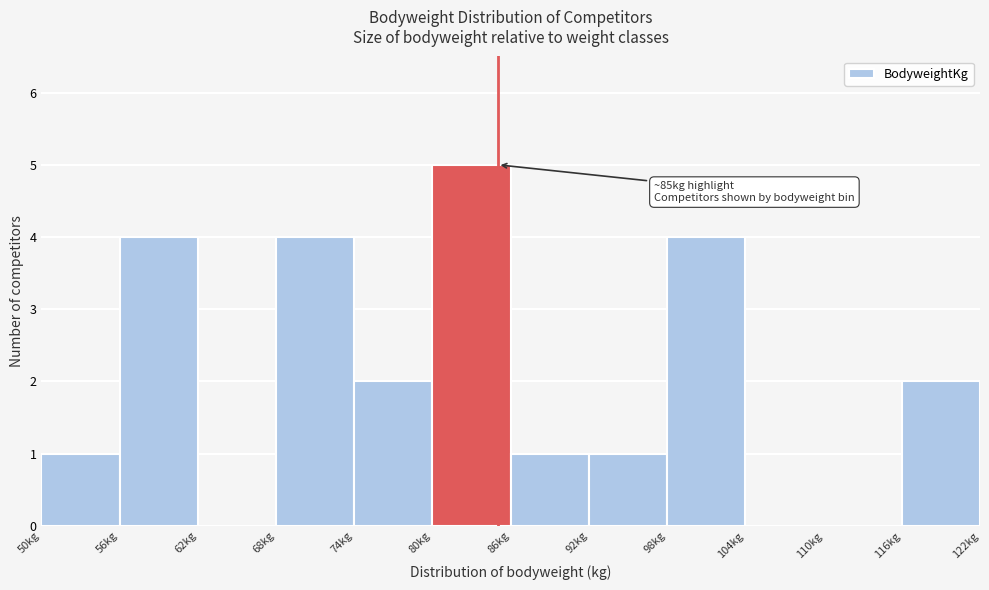

Which range on the x-axis has the tallest bar?

80 to 86